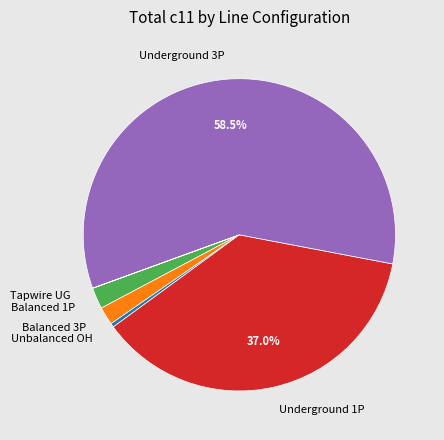

Does Underground 3P account for over 50% of the chart?

Yes